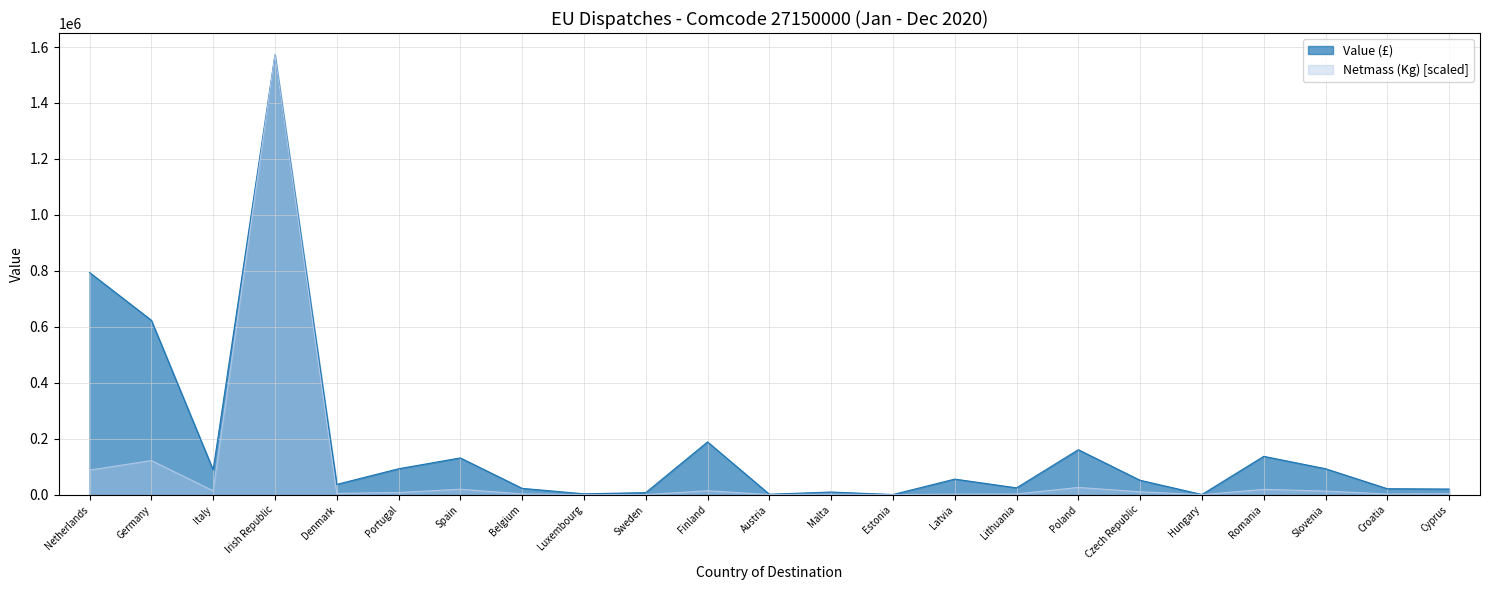

In Netmass (Kg), how many points are lower than both neighbors (excluding endpoints)?

7